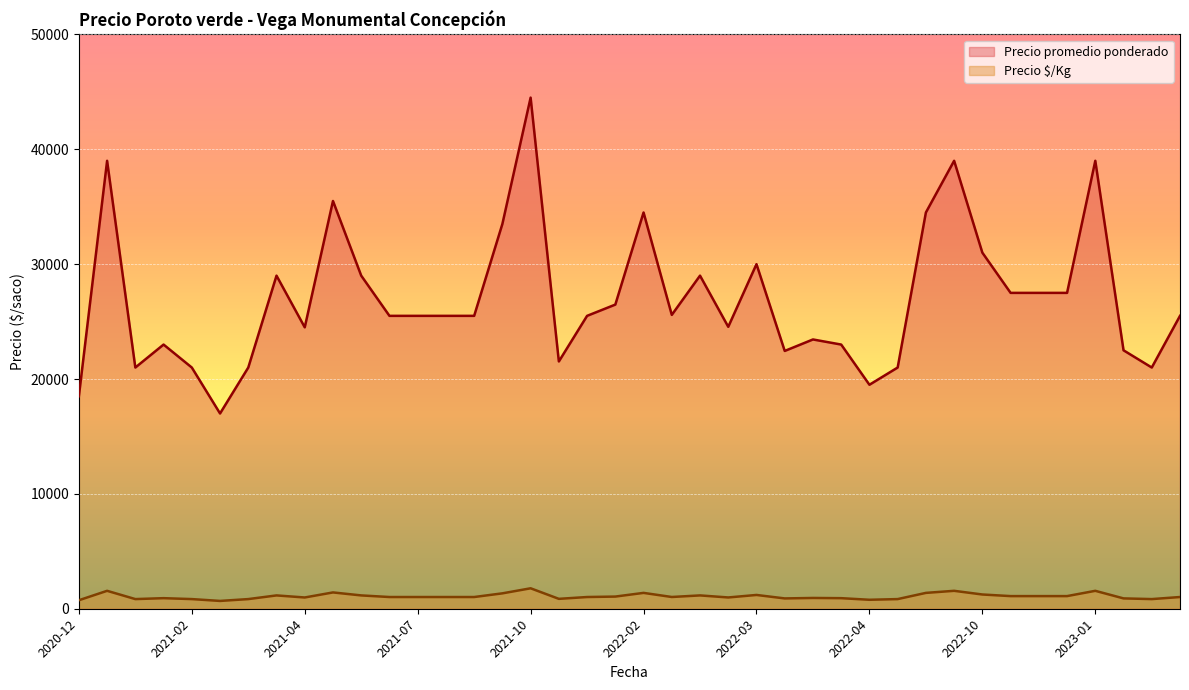

Which series has the largest total across all categories?

Precio promedio ponderado